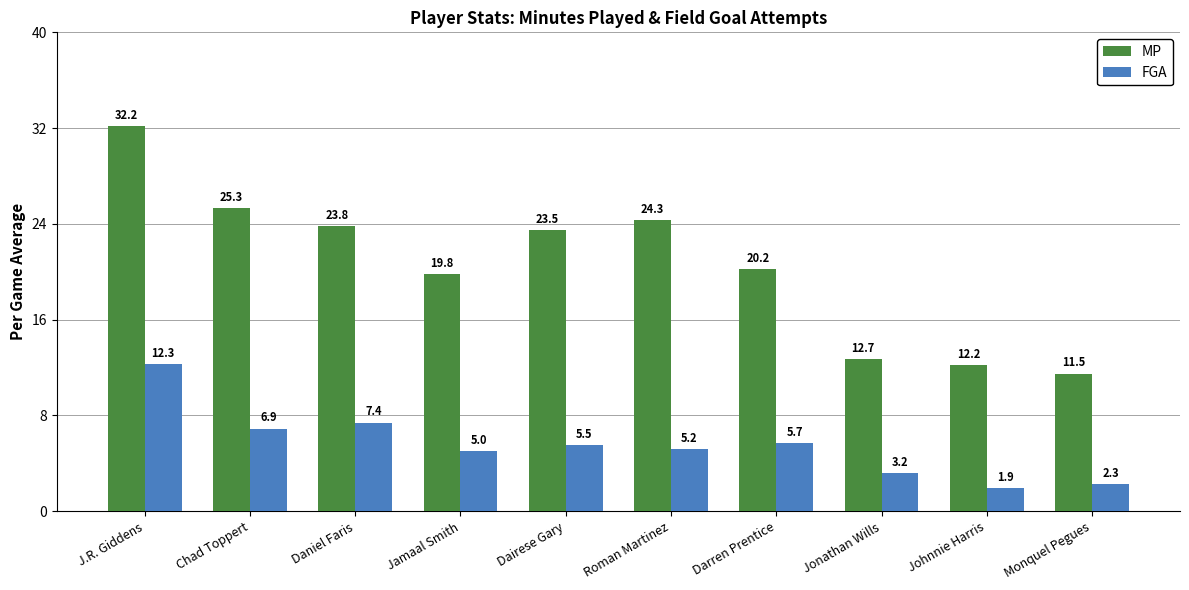

At how many categories does at least one series exceed 9?

10